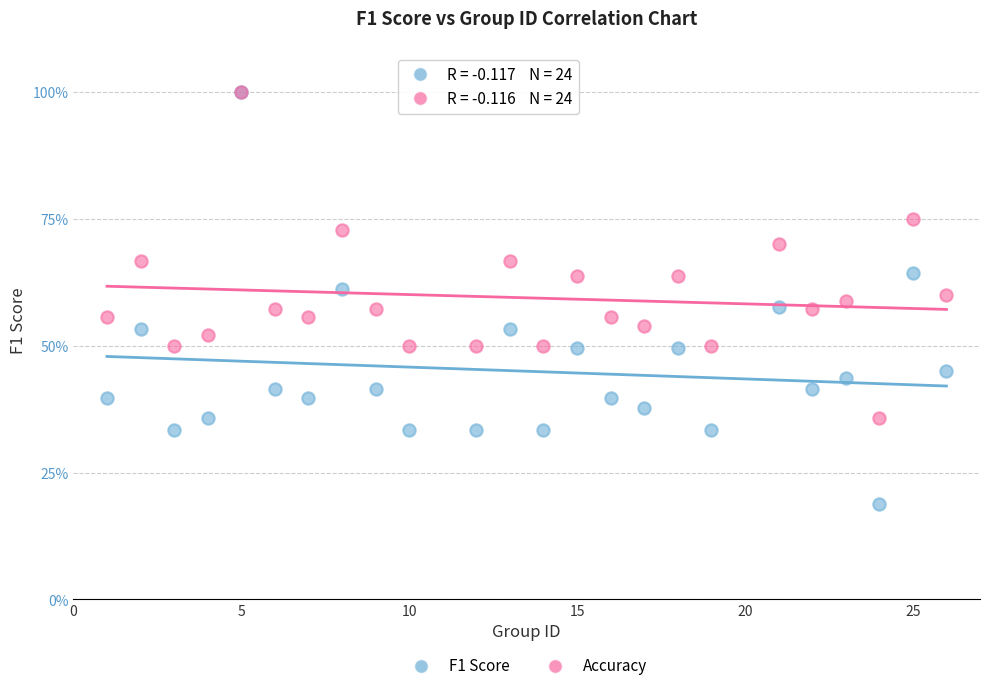

Which series reaches the minimum Y coordinate?

F1 Score